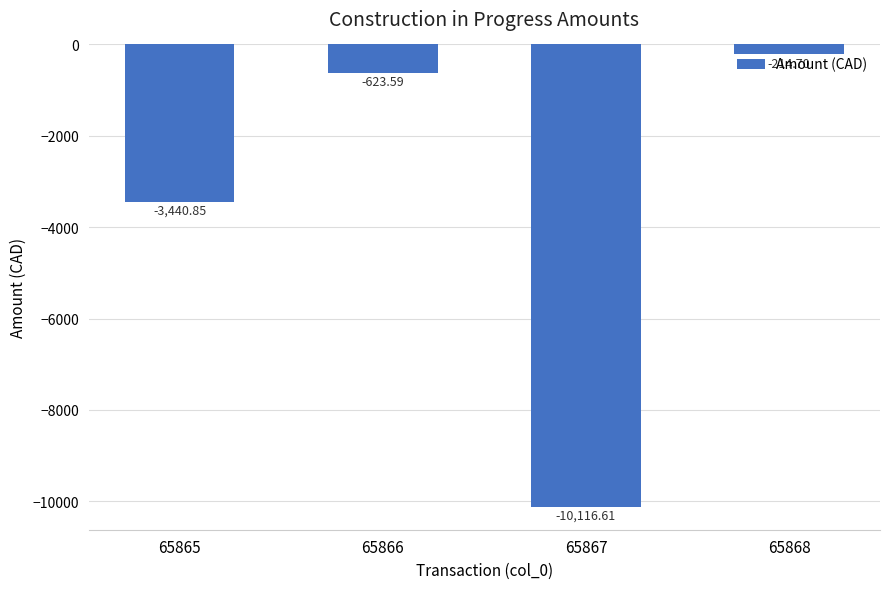

What is the difference between the maximum and minimum values?

9901.9